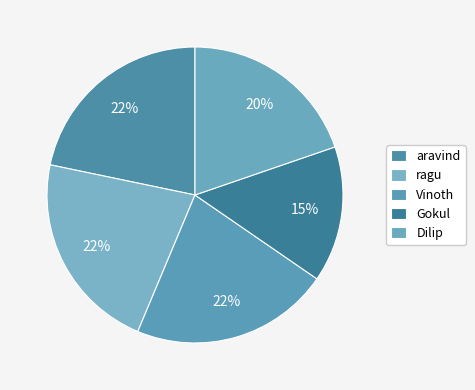

Which slice is the largest?

ragu